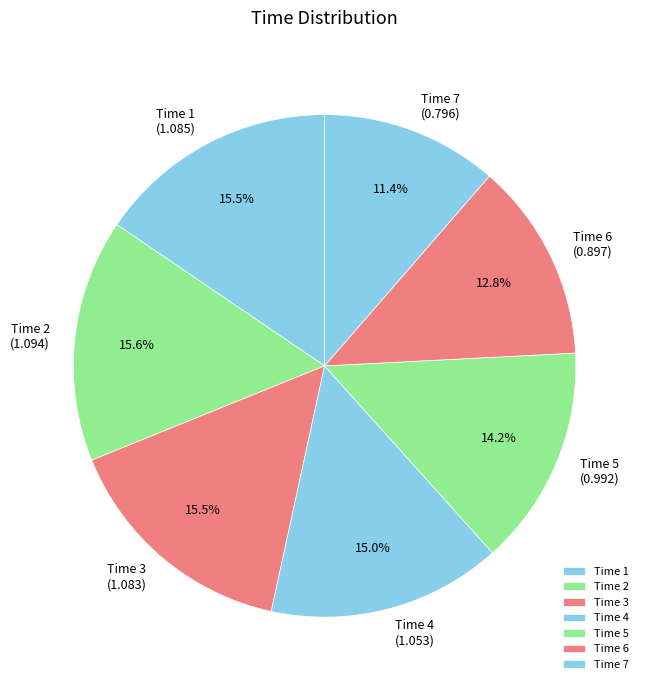

Between Time 6 and Time 7, which is larger?

Time 6